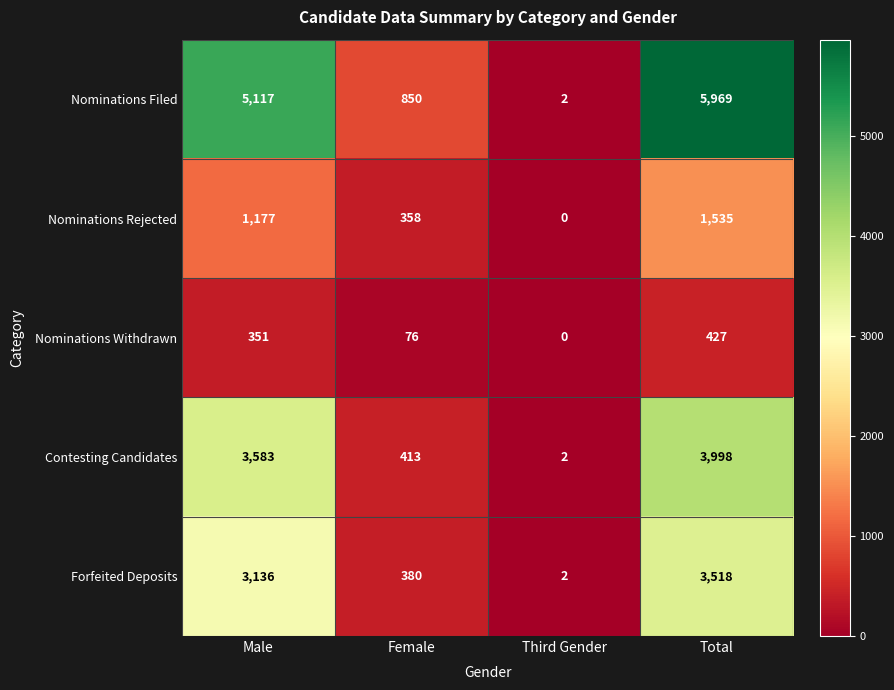

Reading left to right, list all the values displayed in this chart.

Nominations Filed: Male=5117	Female=850	Third Gender=2	Total=5969
Nominations Rejected: Male=1177	Female=358	Third Gender=0	Total=1535
Nominations Withdrawn: Male=351	Female=76	Third Gender=0	Total=427
Contesting Candidates: Male=3583	Female=413	Third Gender=2	Total=3998
Forfeited Deposits: Male=3136	Female=380	Third Gender=2	Total=3518